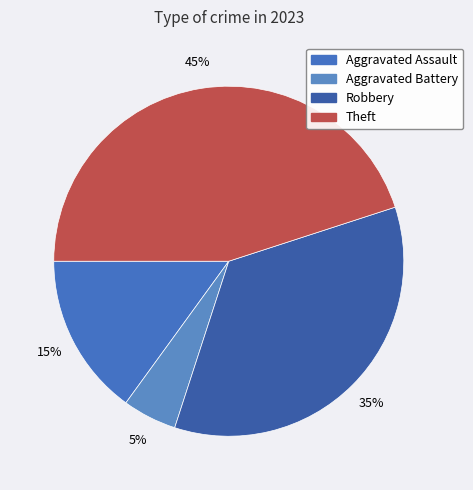

Count the number of slices in the pie.

4